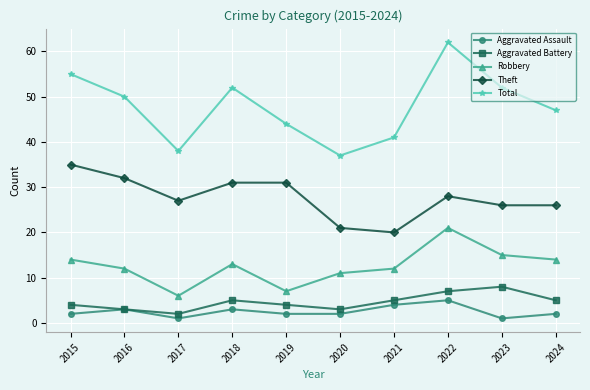

How many series are shown in this chart?

5